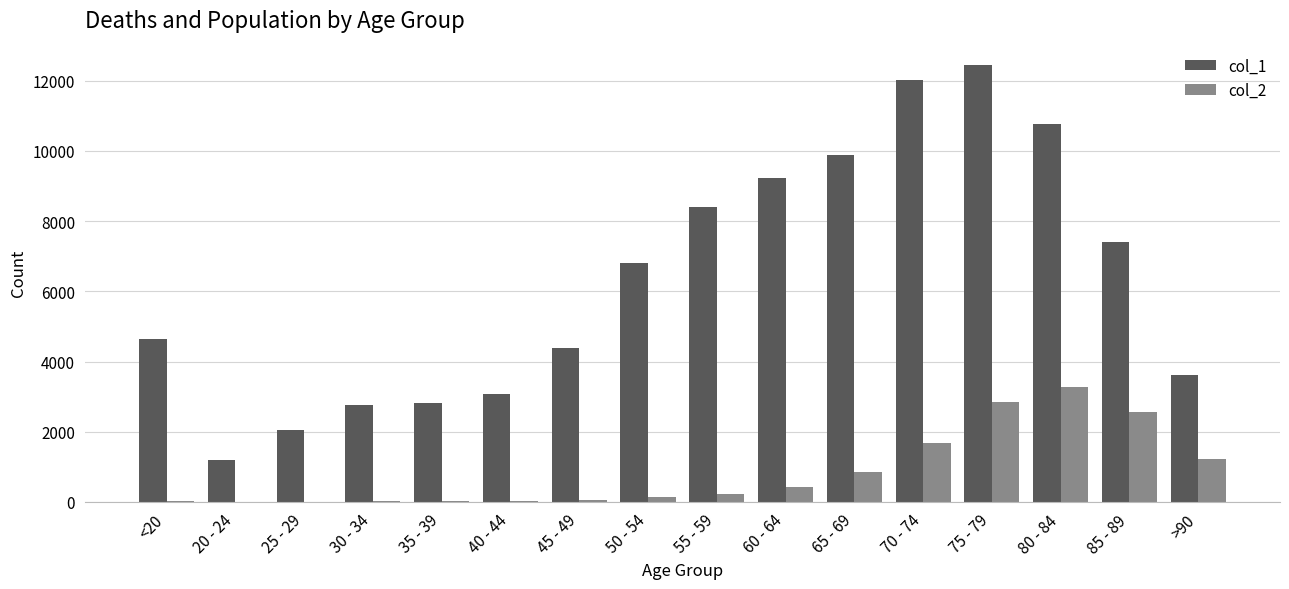

What is the average value of the col_2 series?

834